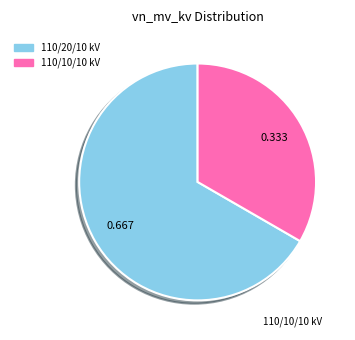

Count the number of slices in the pie.

2